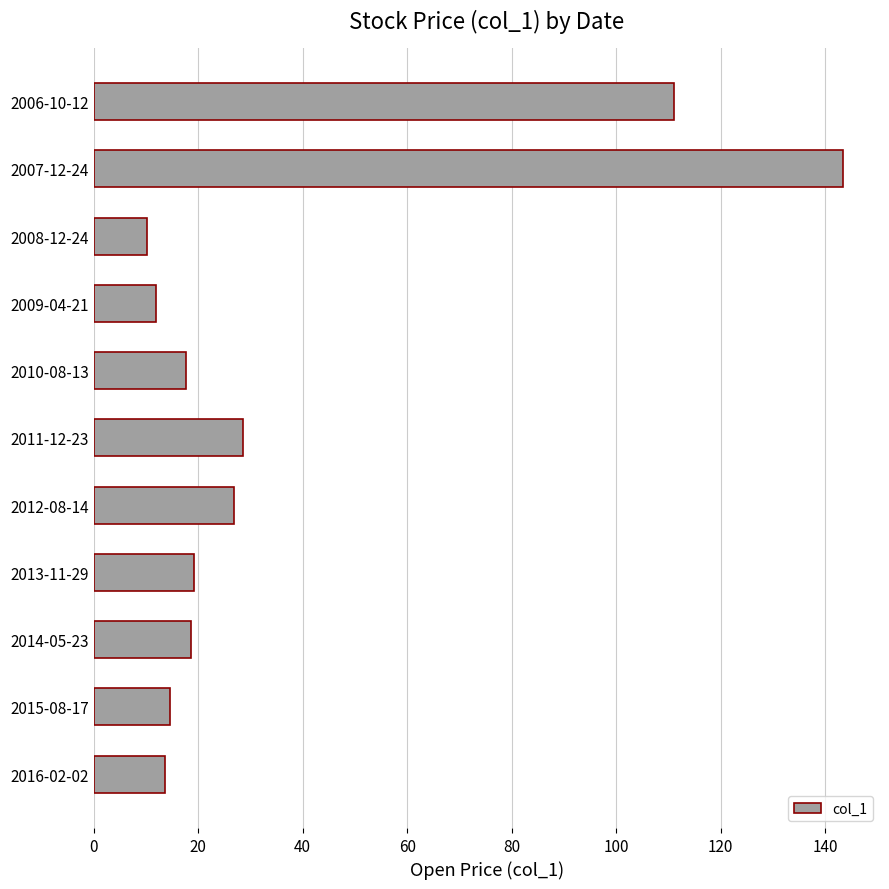

Are the bars horizontal?

Yes